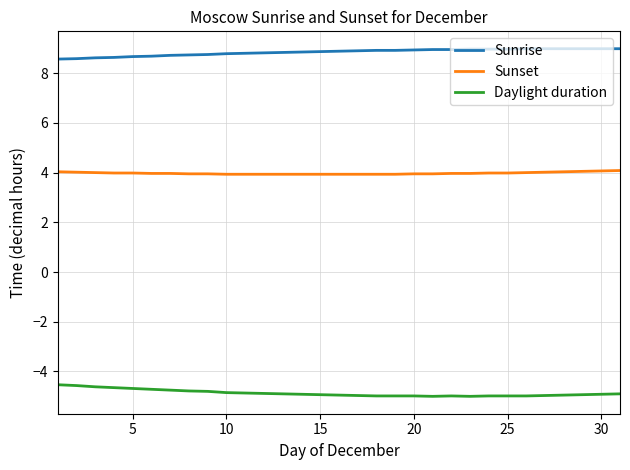

True or false: Daylight duration and Sunrise intersect in this chart.

False